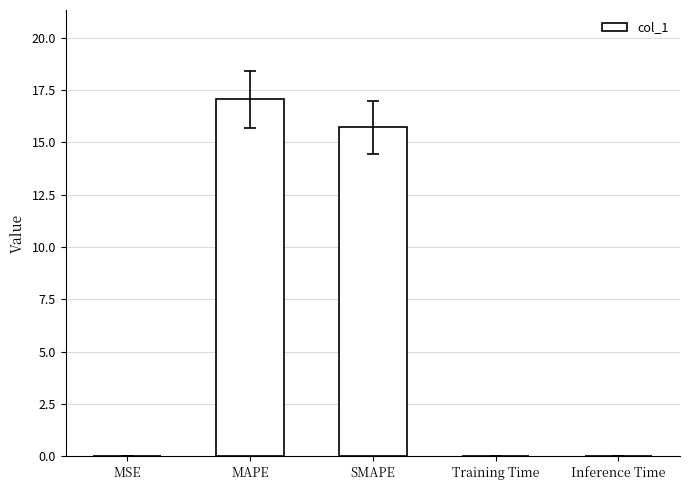

What is the average value?

6.6